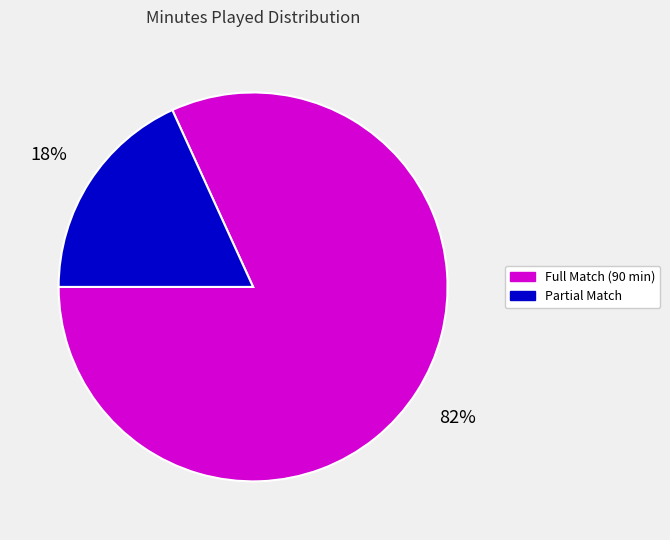

The Partial Match slice represents 18% of the pie. True or false?

True